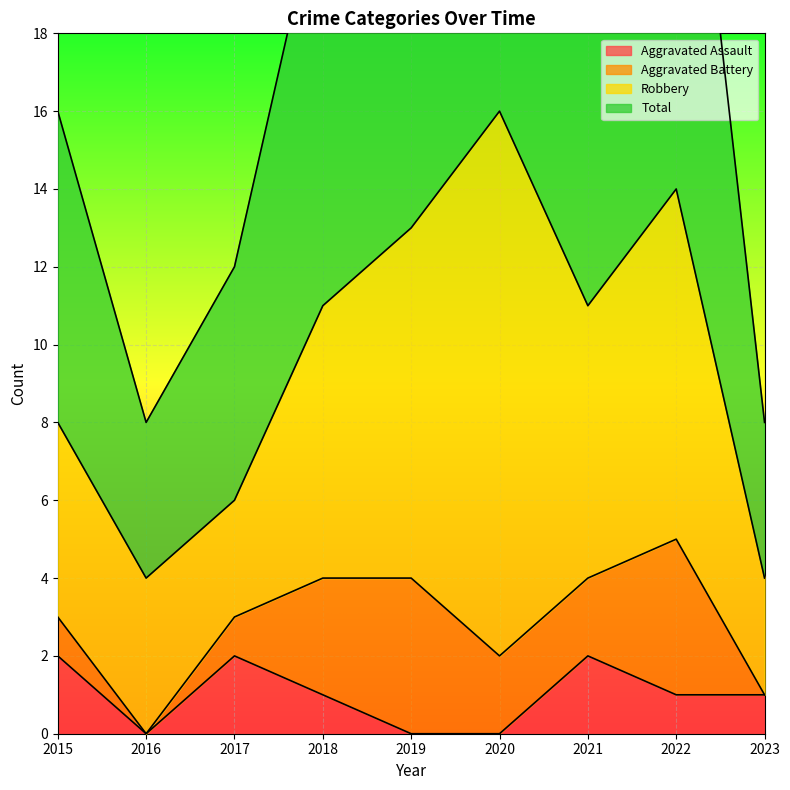

Count the Aggravated Assault values in the range 0 to 2.

9